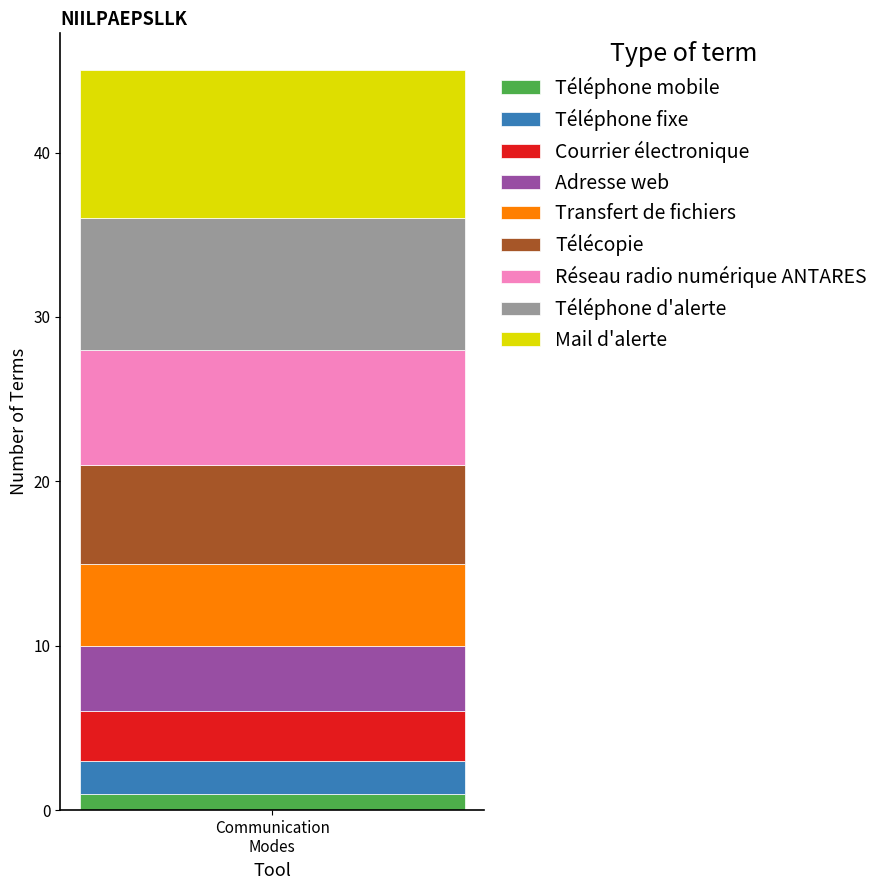

Reading left to right, list the values for the Téléphone mobile series.

1